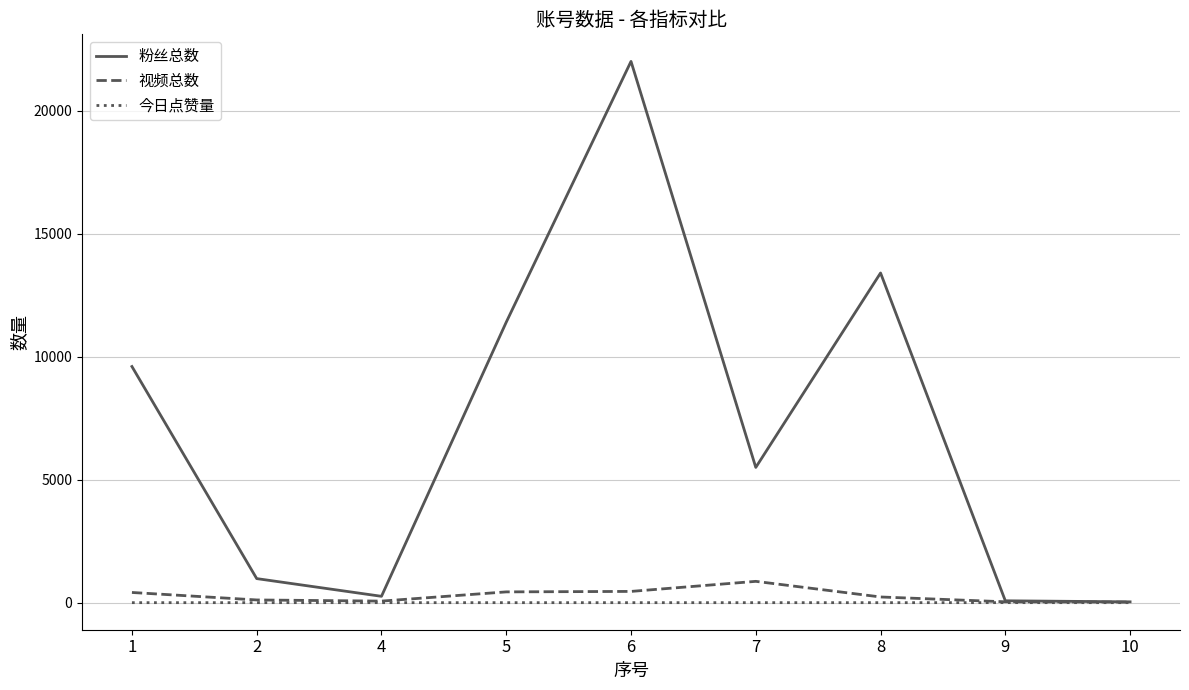

The 视频总数 series shows 866 at 7. True or false?

True